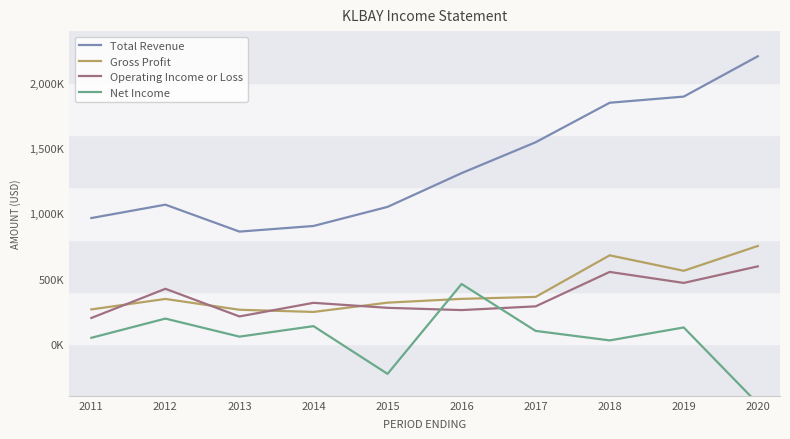

Which series changed the most between 2016 and 2019?

Total Revenue